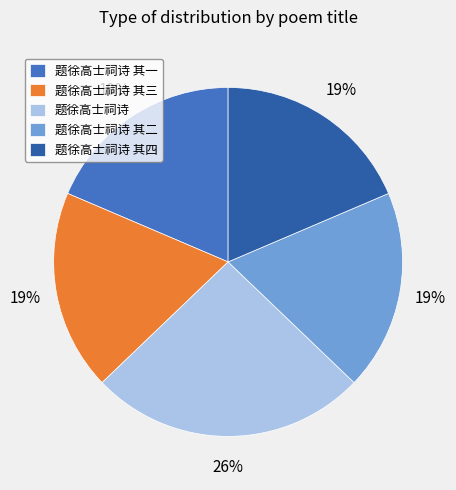

True or false: 题徐高士祠诗 其二 accounts for 9% of the total.

False